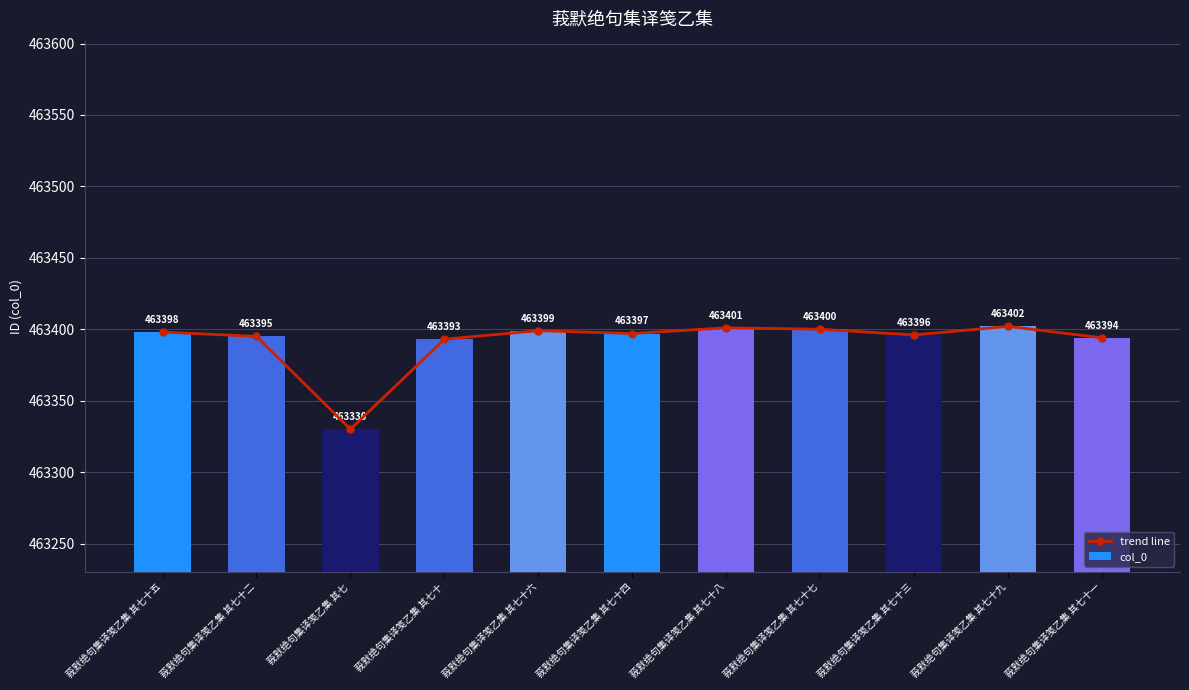

At how many categories does at least one series exceed 463335?

10